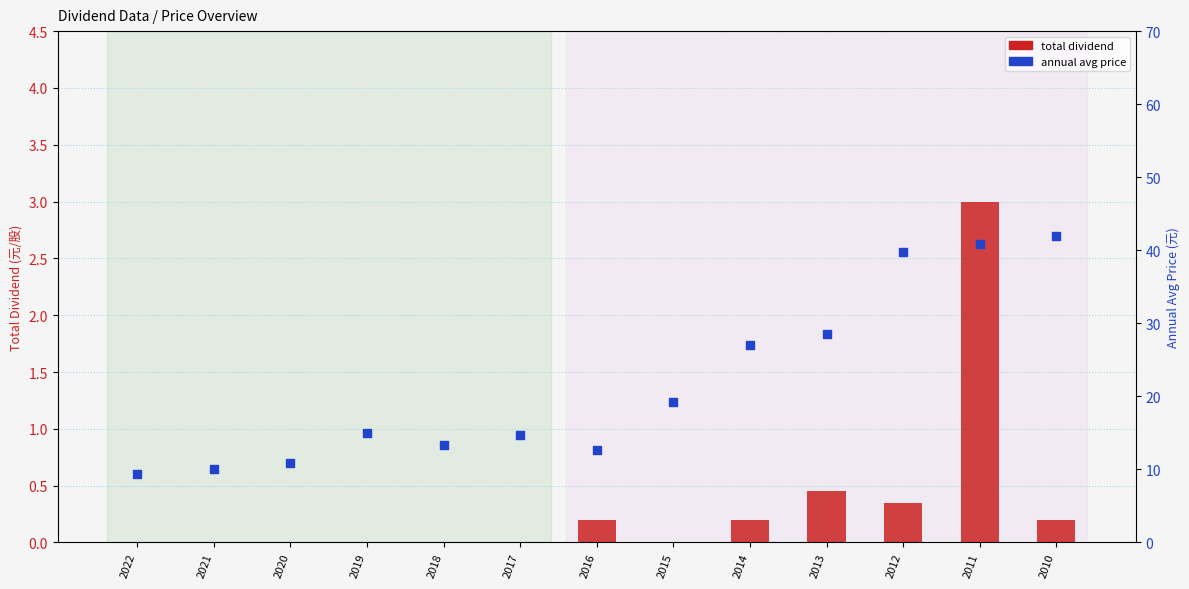

What is the total value across all series at 2010?

42.1